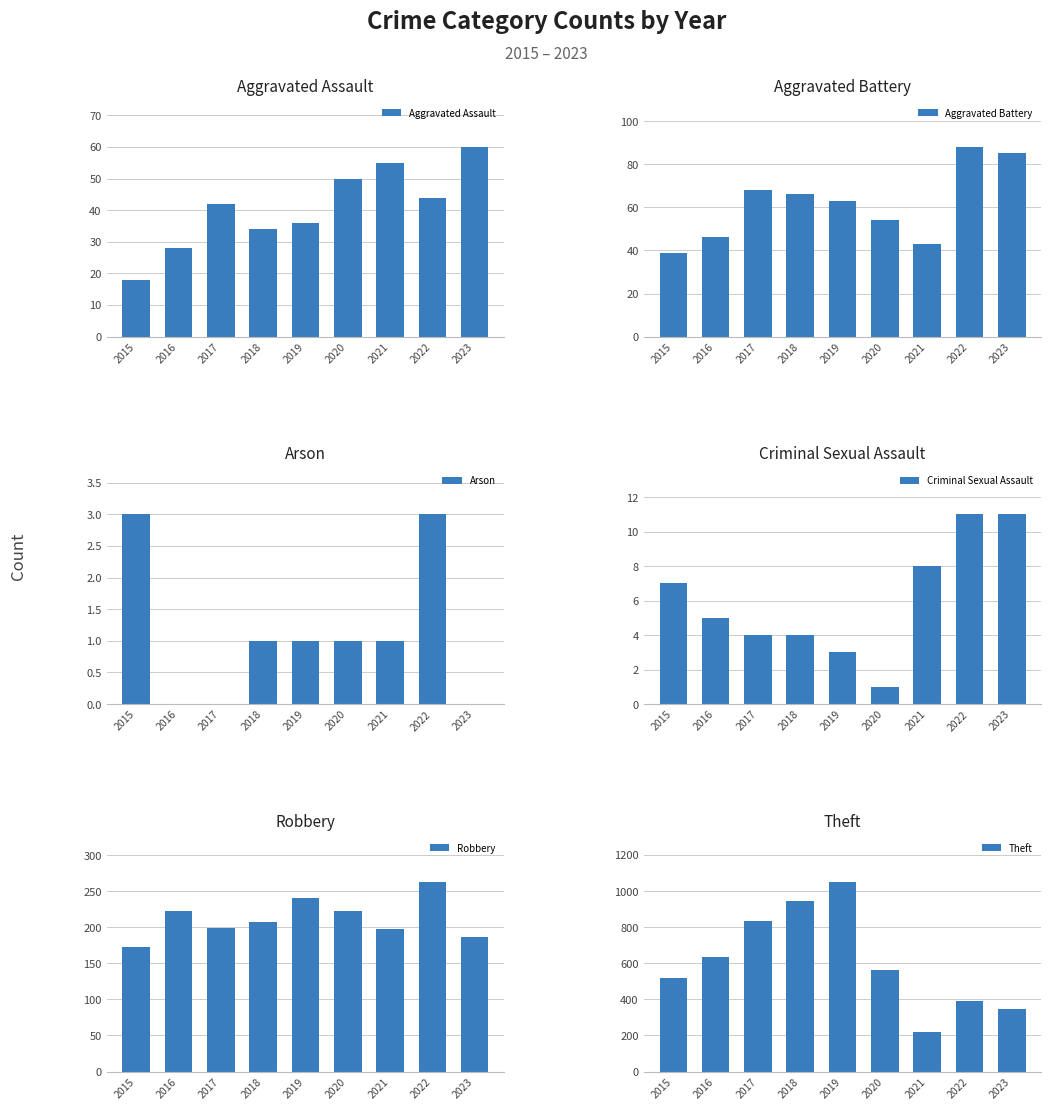

At which label does Aggravated Battery reach its peak?

2022